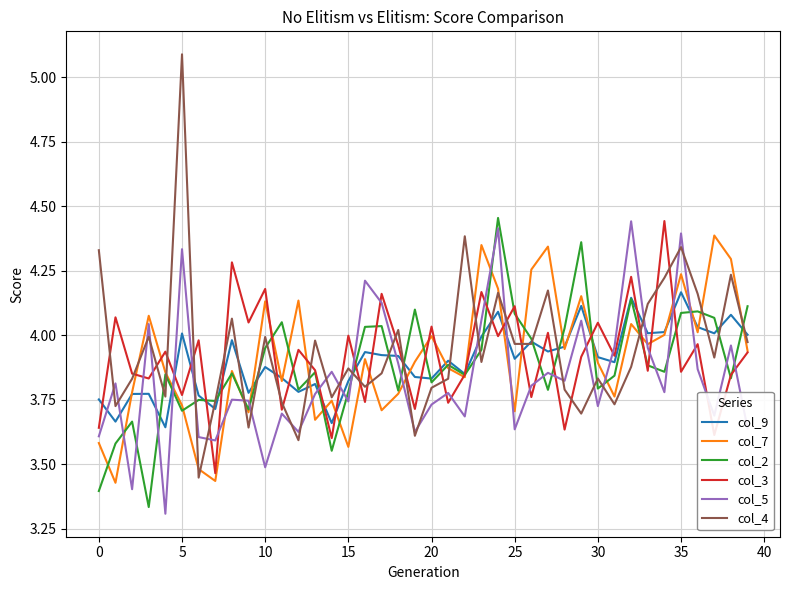

Count the number of categories in the chart.

40